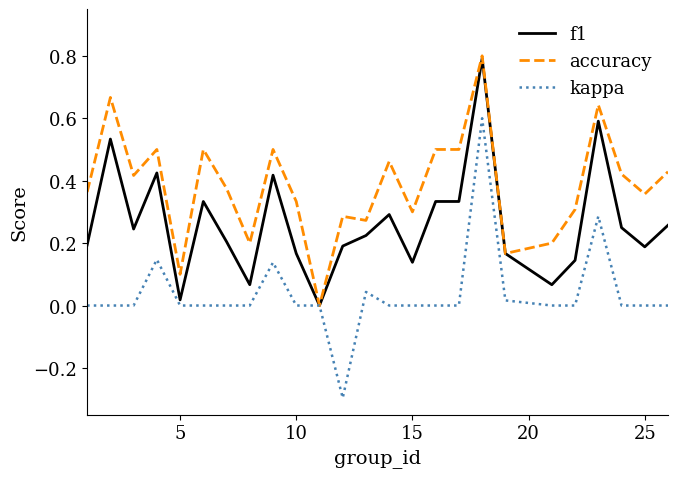

List the series in order of their overall mean, highest first.

accuracy, f1, kappa